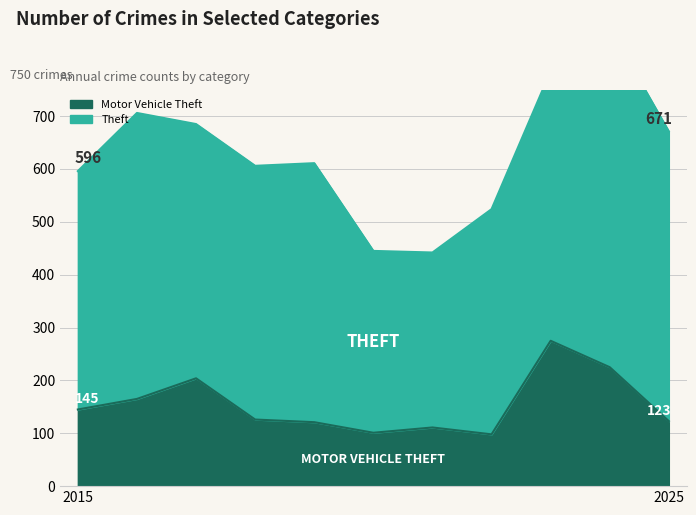

Reading left to right, list all the values displayed in this chart.

2015=145	2016=165	2017=204	2018=126	2019=121	2020=101	2021=111	2022=98	2023=275	2024=225	2025=123